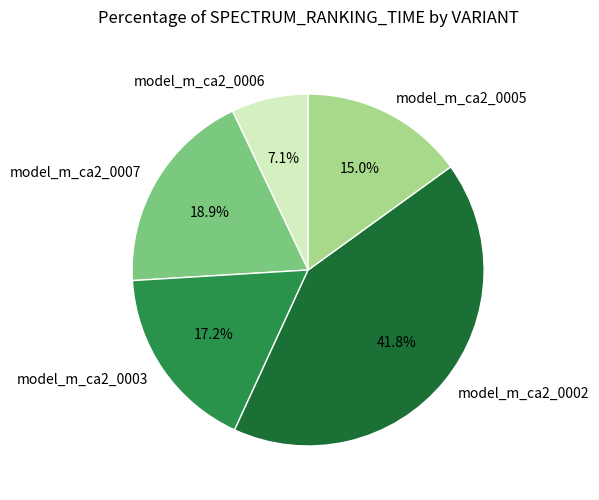

Is there any slice that represents more than half of the pie?

No